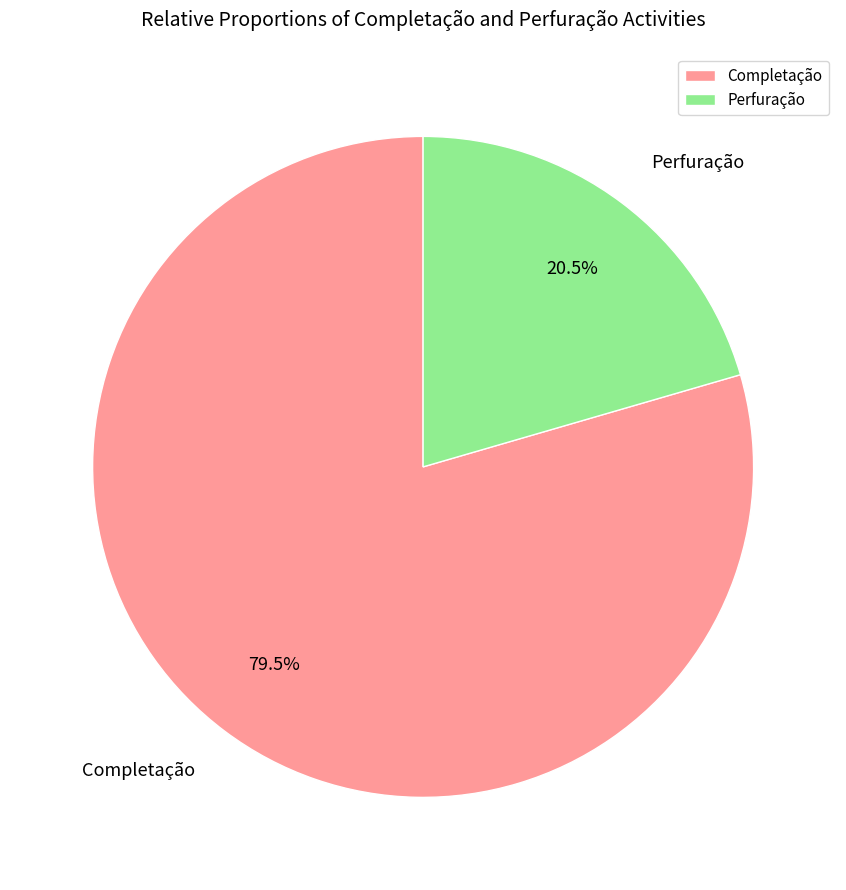

Does any single category account for the majority?

Yes